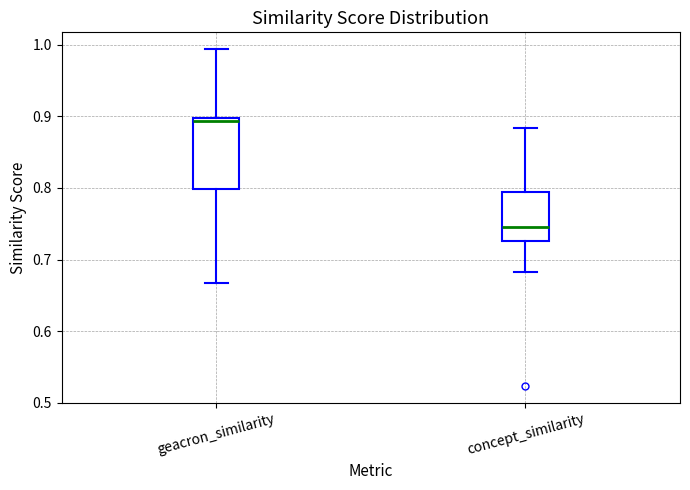

Where is the upper edge of the box for concept_similarity on the y-axis? The values are not printed on the chart, so give them approximately, as read against the axis.

0.79